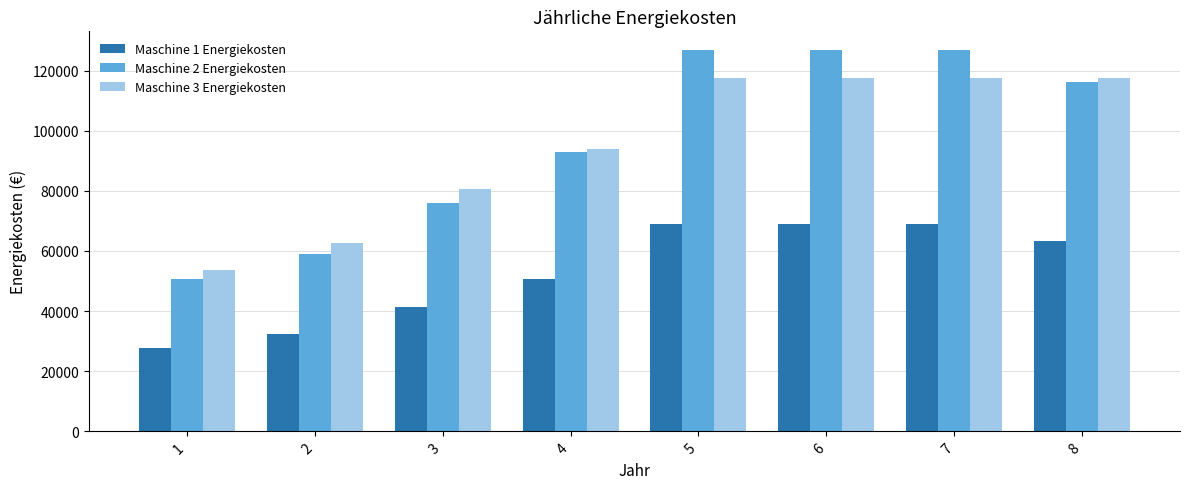

What is the spread (max minus min) of values at 1?

26112